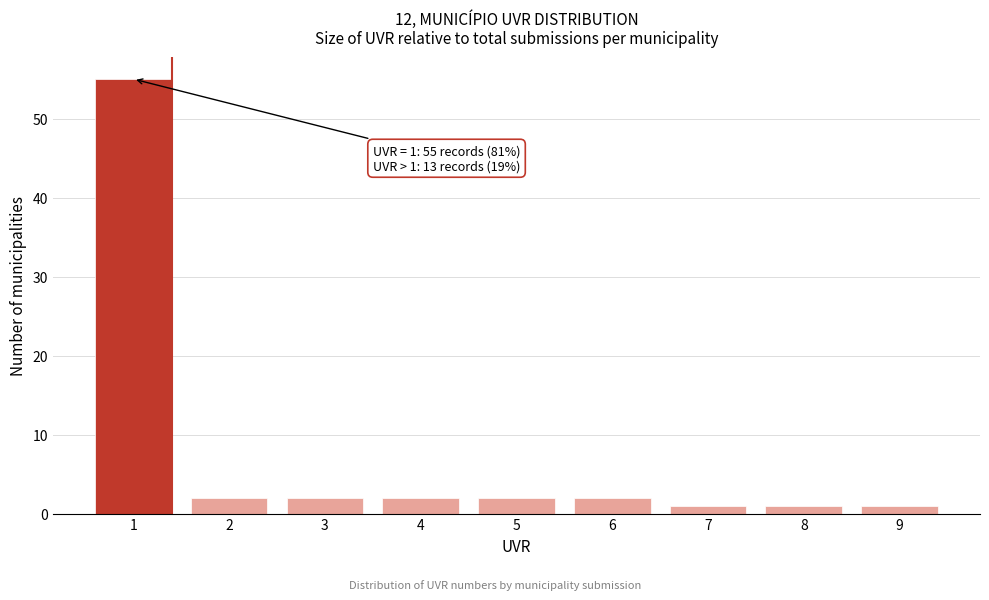

Reading left to right, extract all data points from this chart.

1=55	2=2	3=2	4=2	5=2	6=2	7=1	8=1	9=1